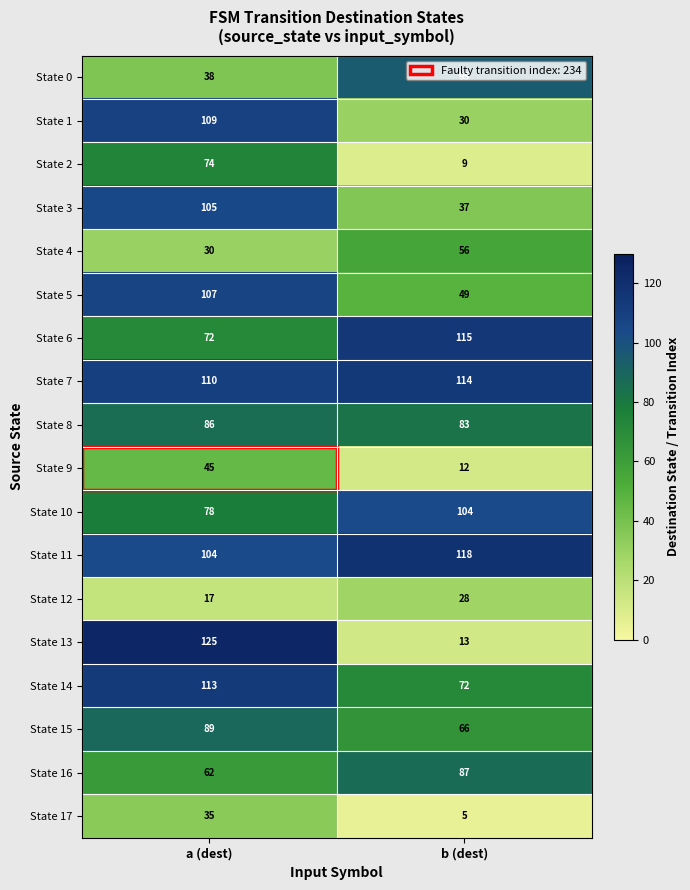

True or false: State 15 has a value of 23 at b (dest).

False